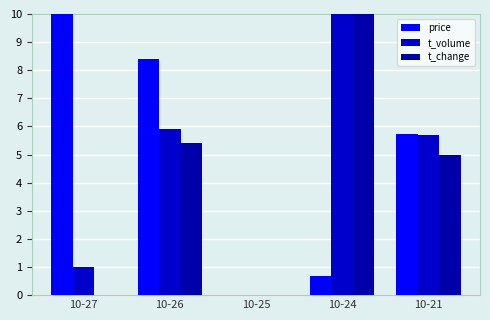

What is the sum of all price values?

24.8